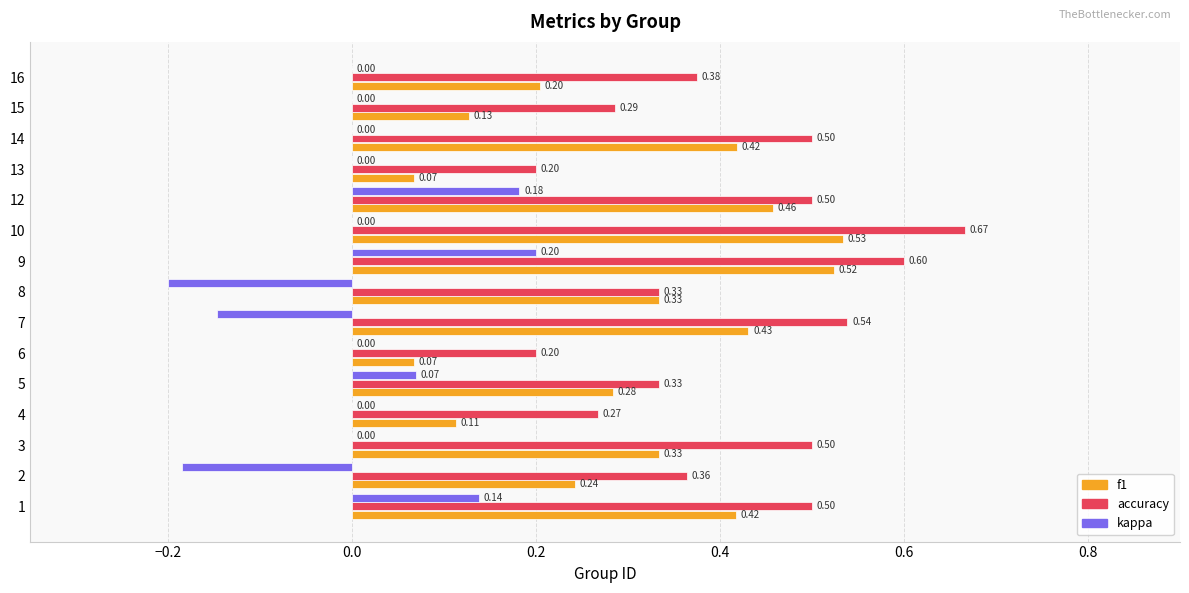

What is the sum of the f1 values at 15 and 12?

0.6